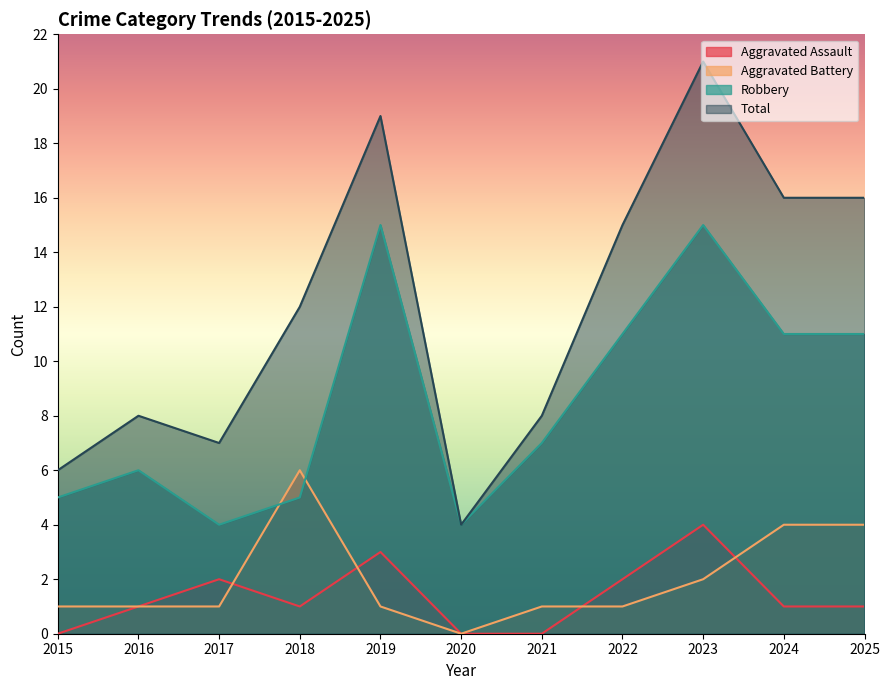

What is the difference between the highest and lowest values at 2023?

19